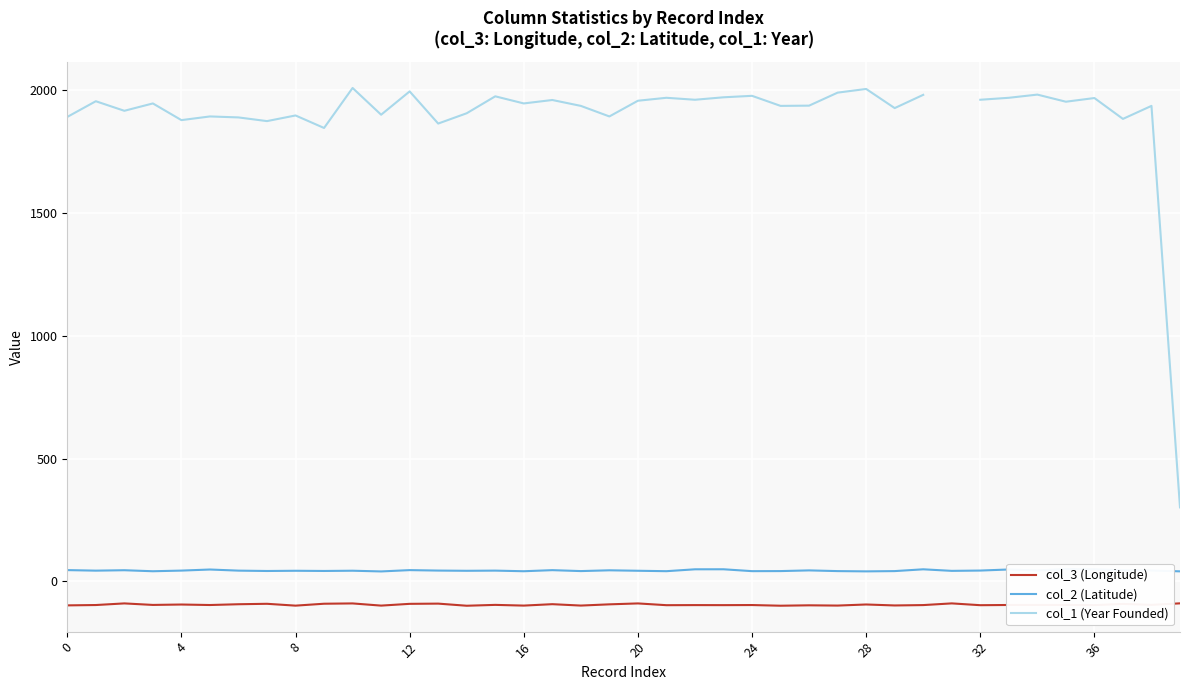

What are all the series names shown in the legend?

col_3 (Longitude), col_2 (Latitude), col_1 (Year Founded)